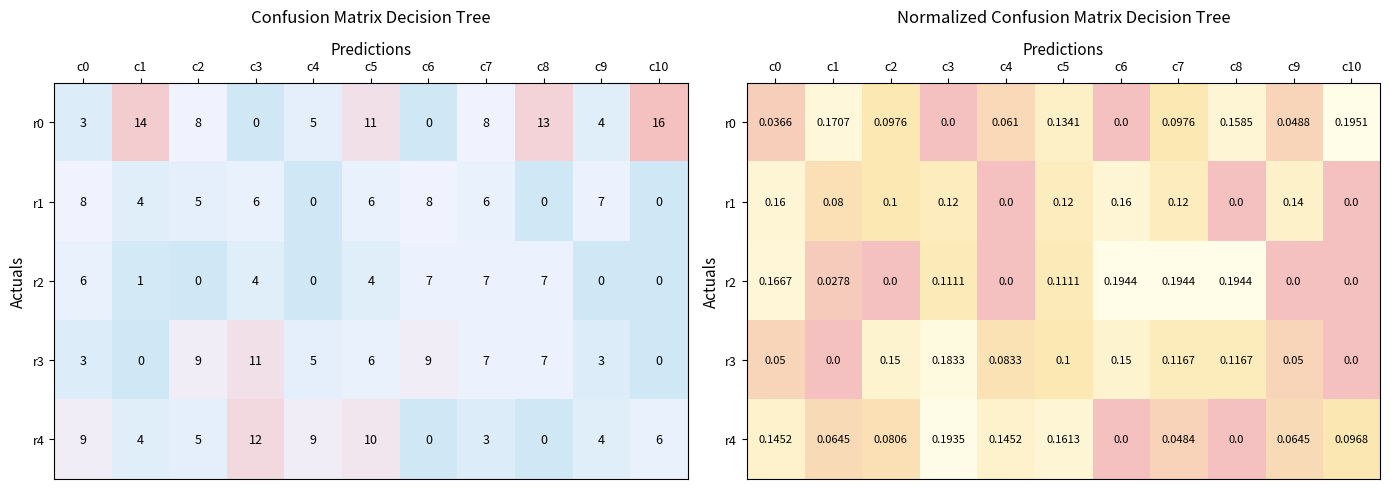

Read the r0 value at c4.

0.1